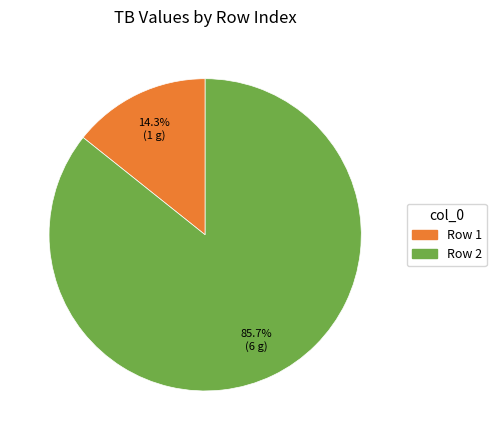

Is there any slice that represents more than half of the pie?

Yes